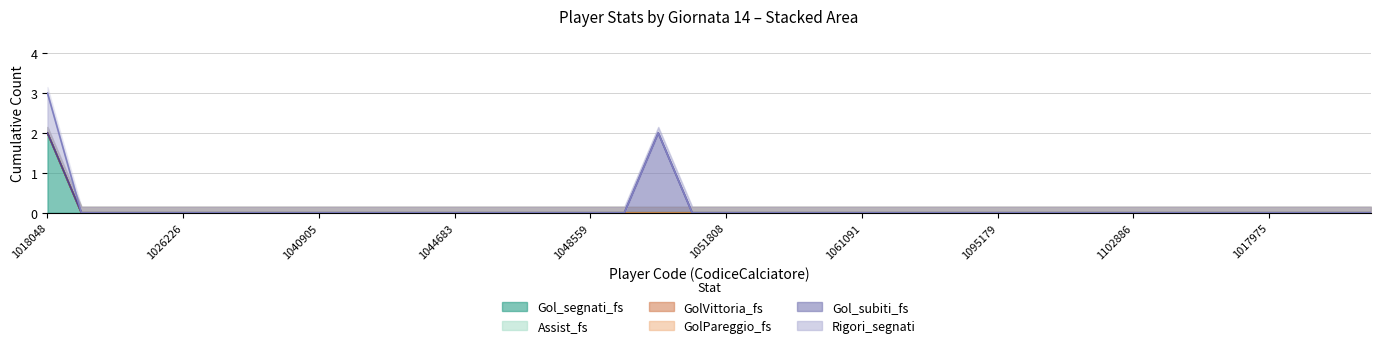

At which category does the chart reach its minimum across all series?

1018103